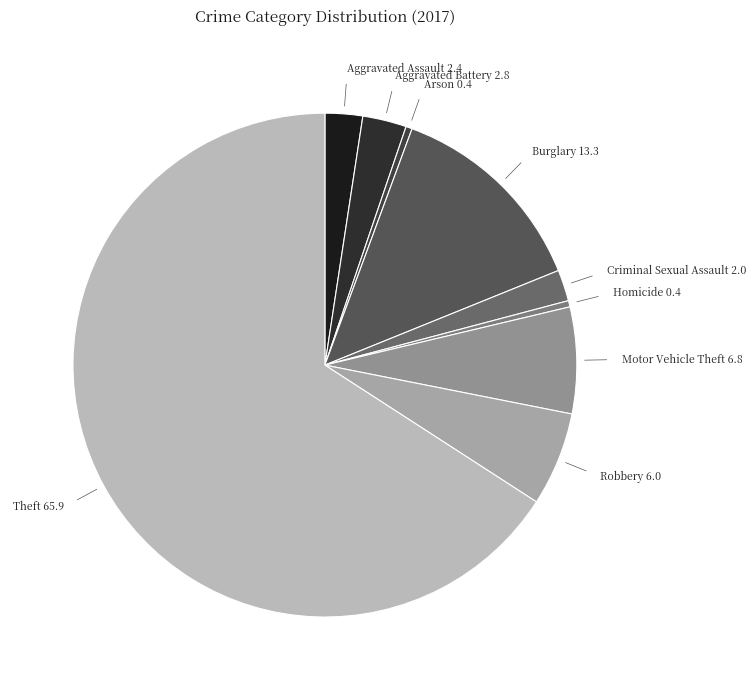

Count the number of slices in the pie.

9